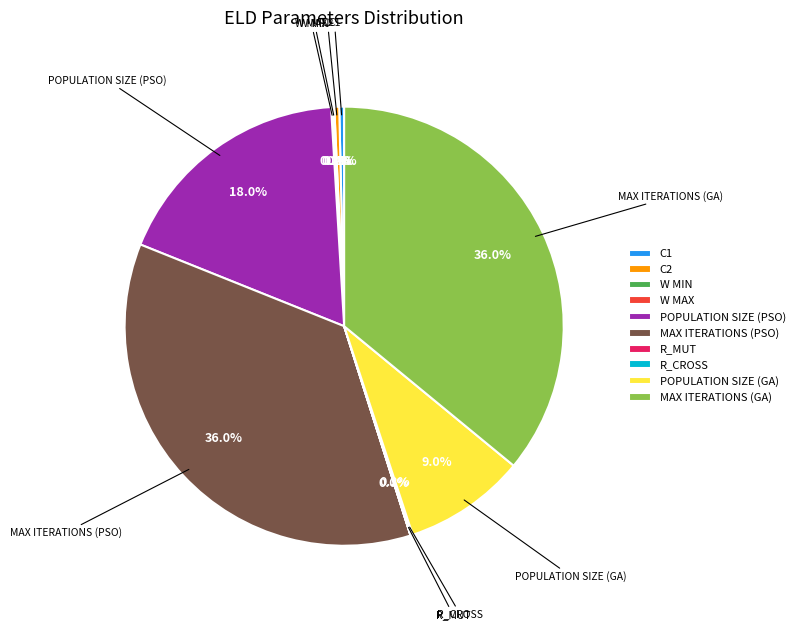

Does POPULATION SIZE (GA) represent more than half of the total?

No